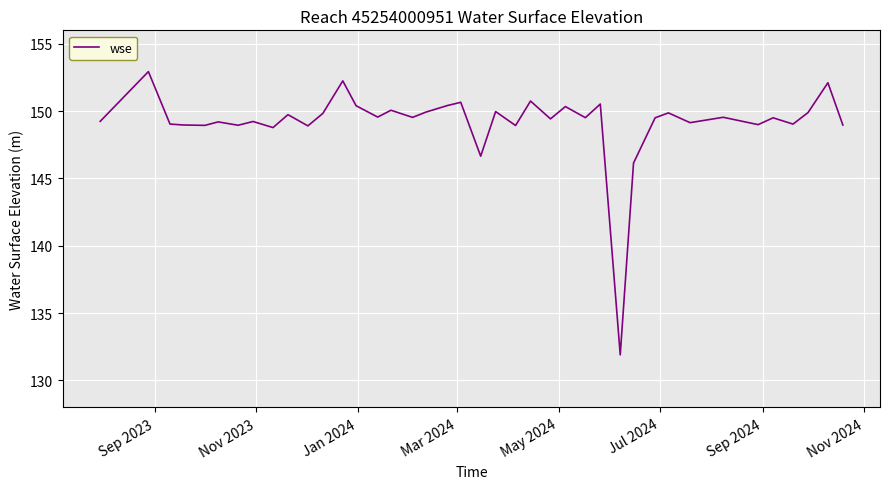

What is the greatest value displayed?

152.9